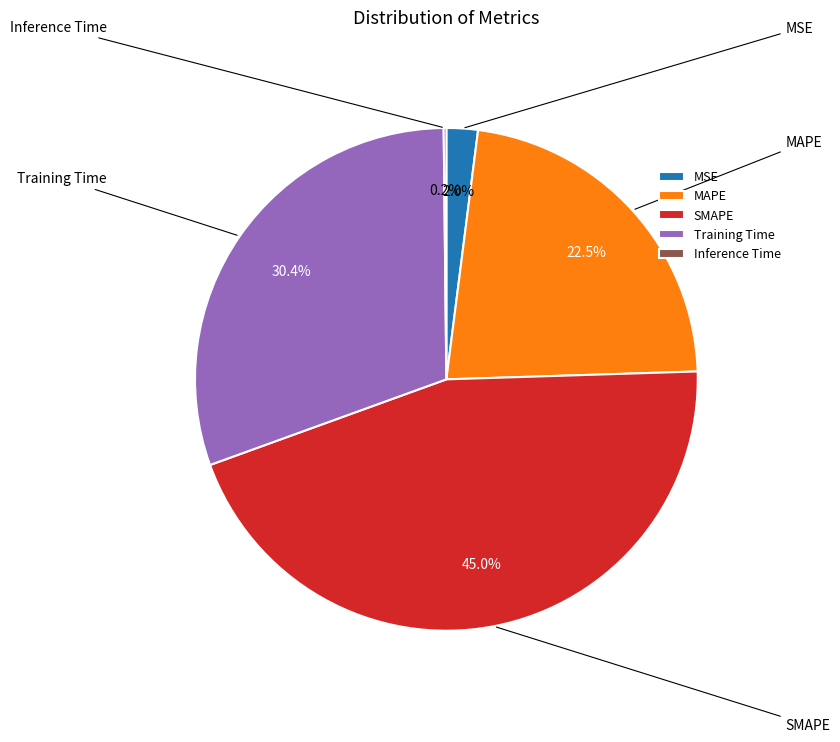

What percentage do MAPE and Inference Time together represent?

22.7%